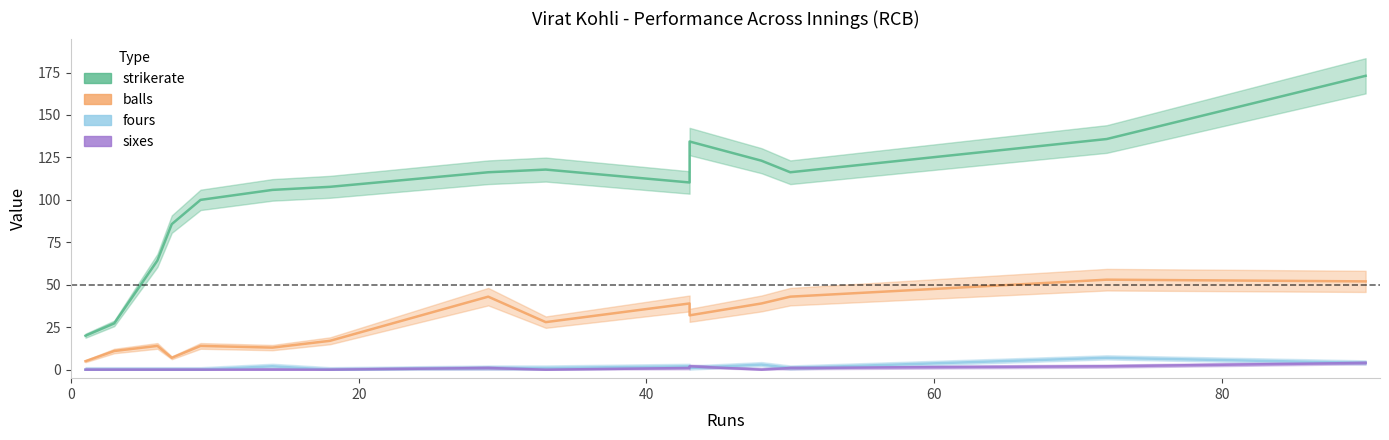

What is the sum of all fours values?

22.0